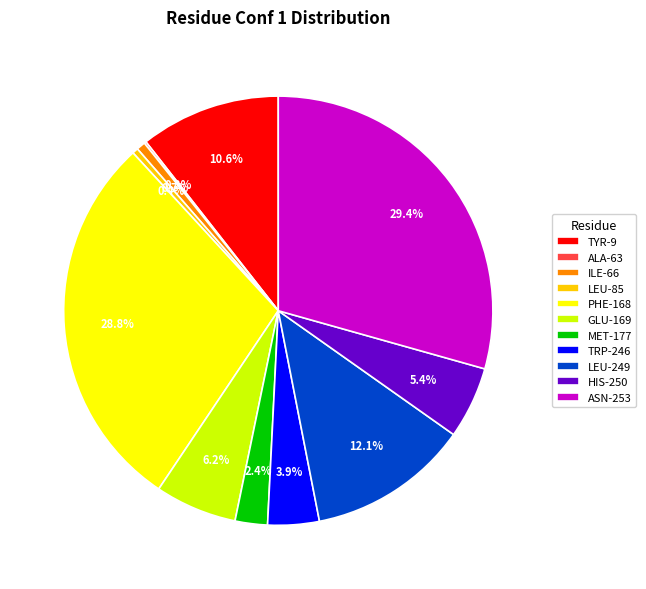

Between GLU-169 and ILE-66, which is larger?

GLU-169